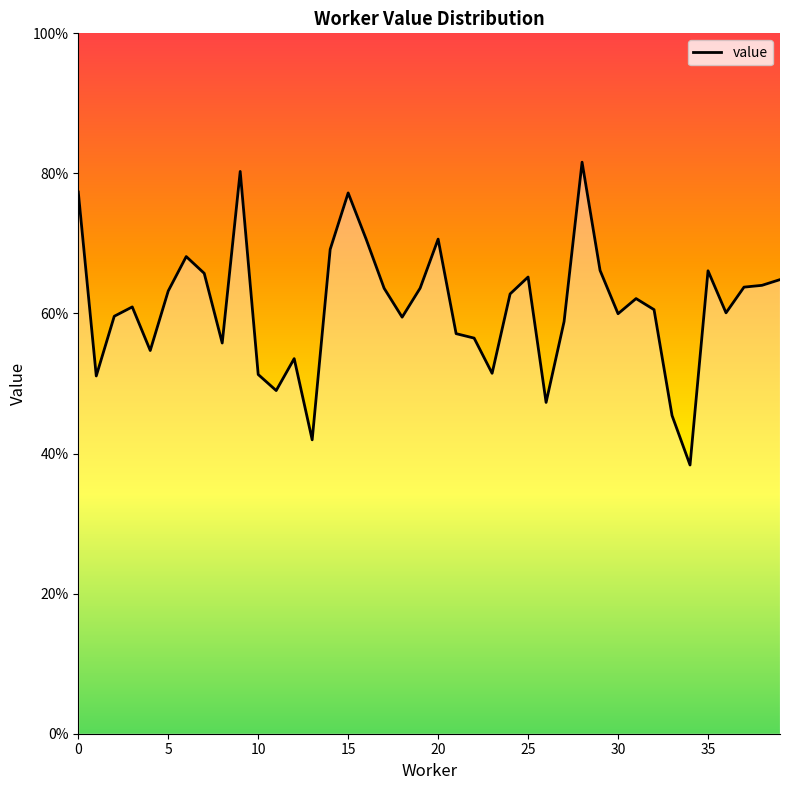

Does the chart have visible grid lines?

No